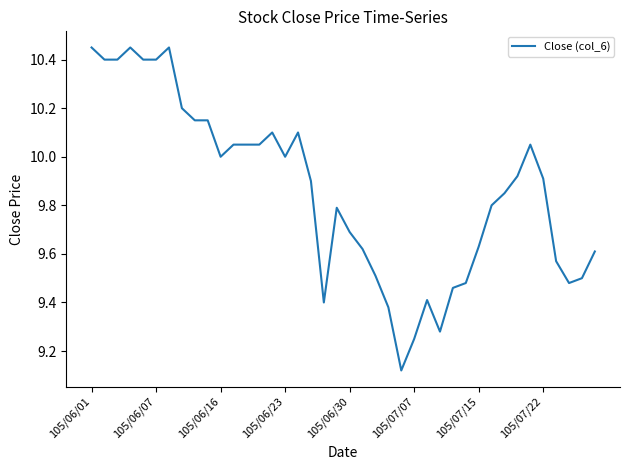

What is the value of the 2nd point from the left?

10.4